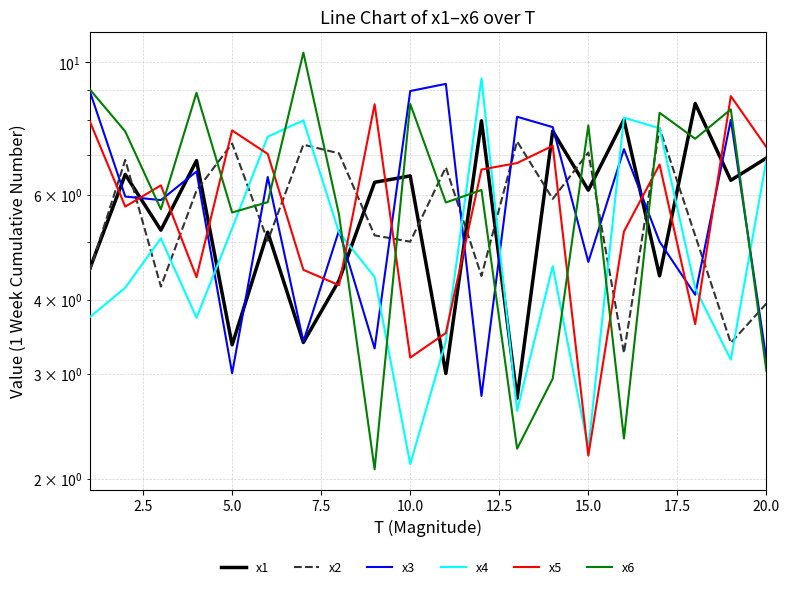

True or false: x6 and x4 cross at least once.

True